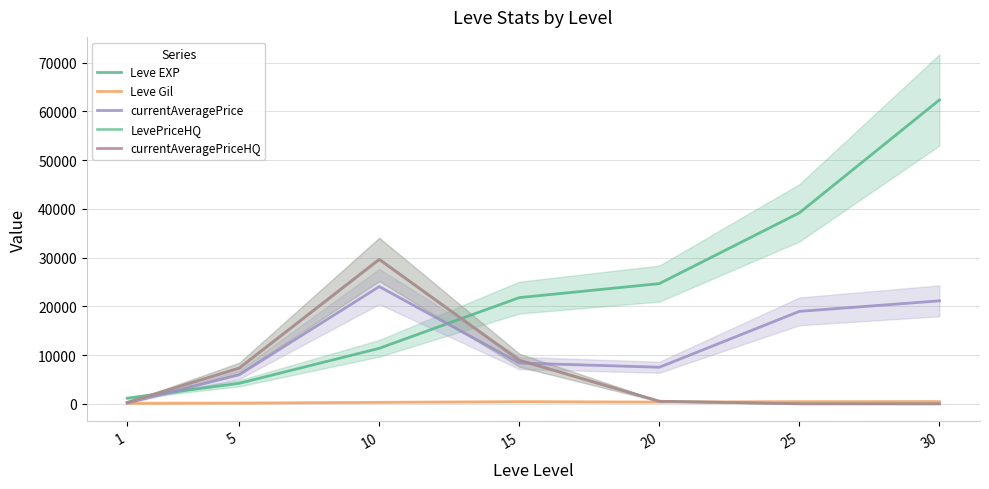

At which label is currentAveragePriceHQ closest to 14811?

15